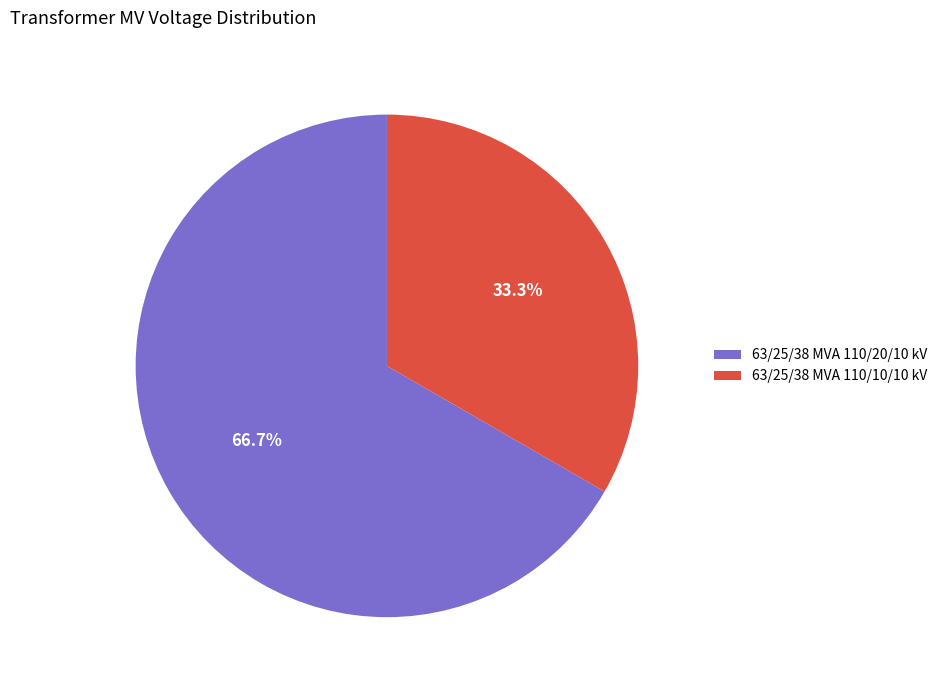

To the nearest percent, what is the difference between the 63/25/38 MVA 110/10/10 kV and 63/25/38 MVA 110/20/10 kV slice percentages?

33%